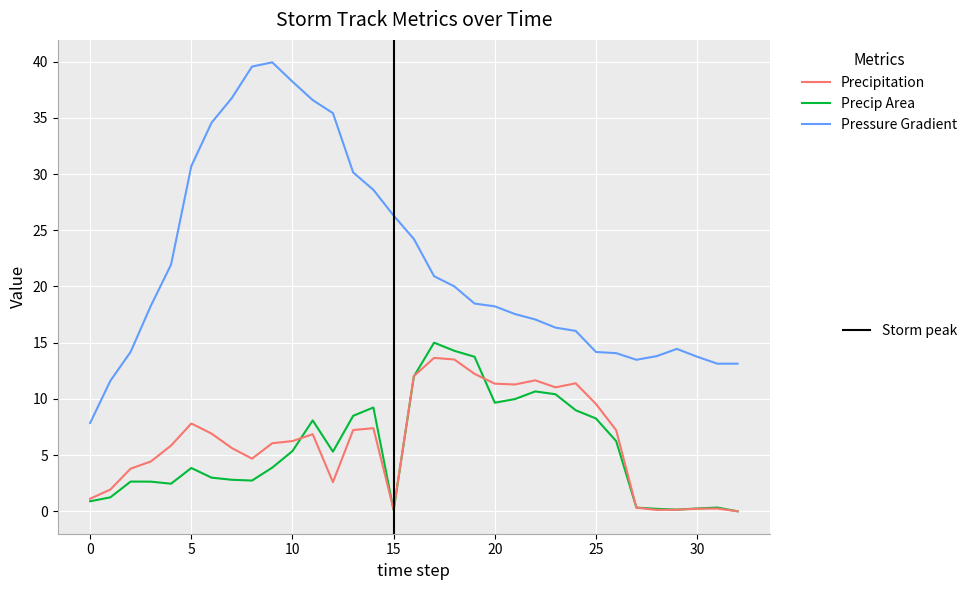

What is the greatest value displayed?

39.9